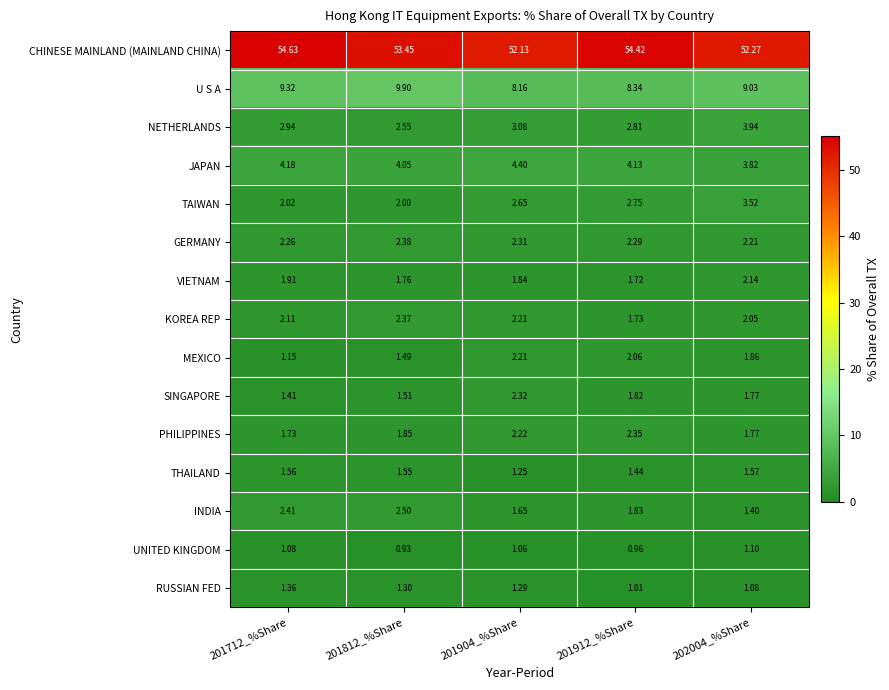

Rank the series by their maximum value, from lowest to highest.

UNITED KINGDOM, RUSSIAN FED, THAILAND, VIETNAM, MEXICO, SINGAPORE, PHILIPPINES, KOREA REP, GERMANY, INDIA, TAIWAN, NETHERLANDS, JAPAN, U S A, CHINESE MAINLAND (MAINLAND CHINA)